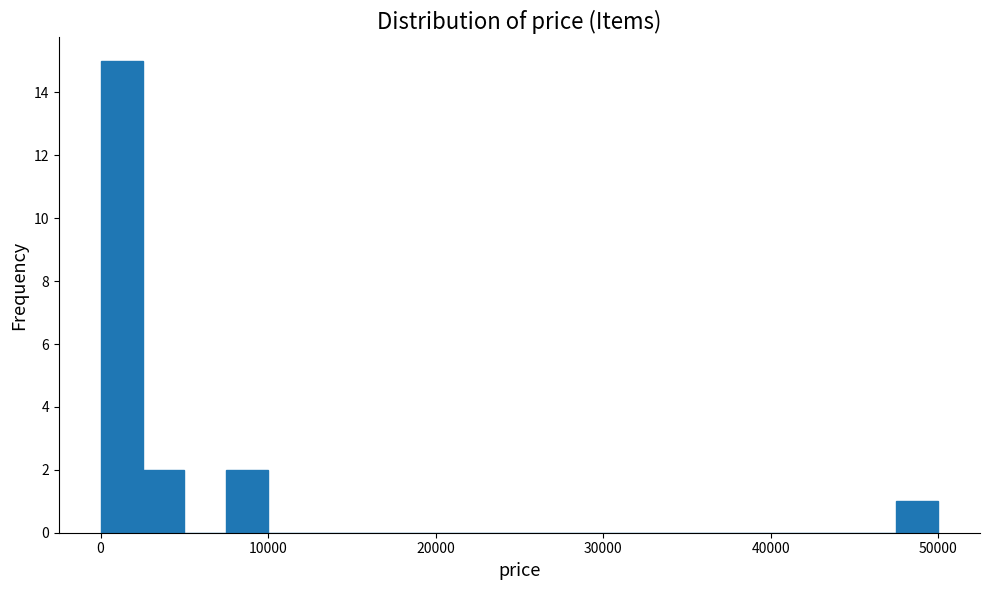

Around what value on the x-axis is the tallest bar? Give the approximate position of its centre, as read against the axis.

1000